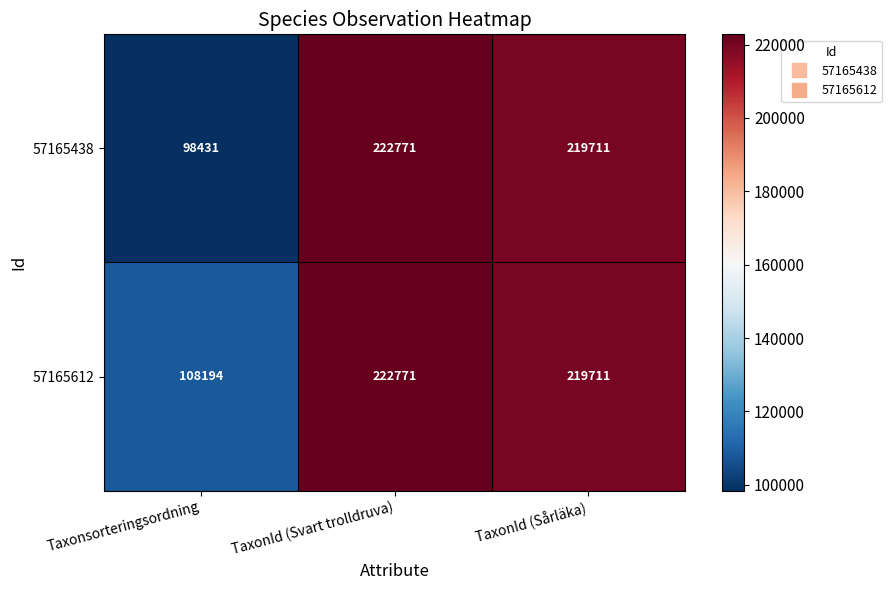

At which label does 57165612 first exceed 219711?

TaxonId (Svart trolldruva)